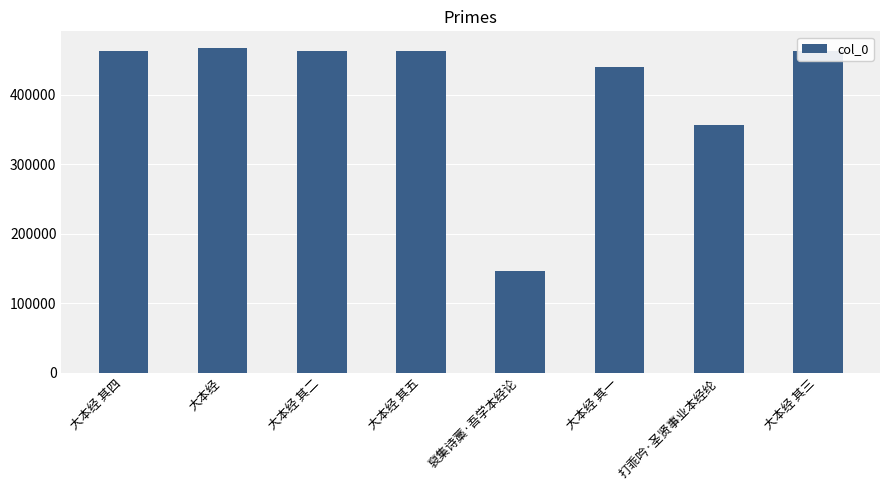

What is the approximate value at 打乖吟·圣贤事业本经纶, to the nearest 50?

356100